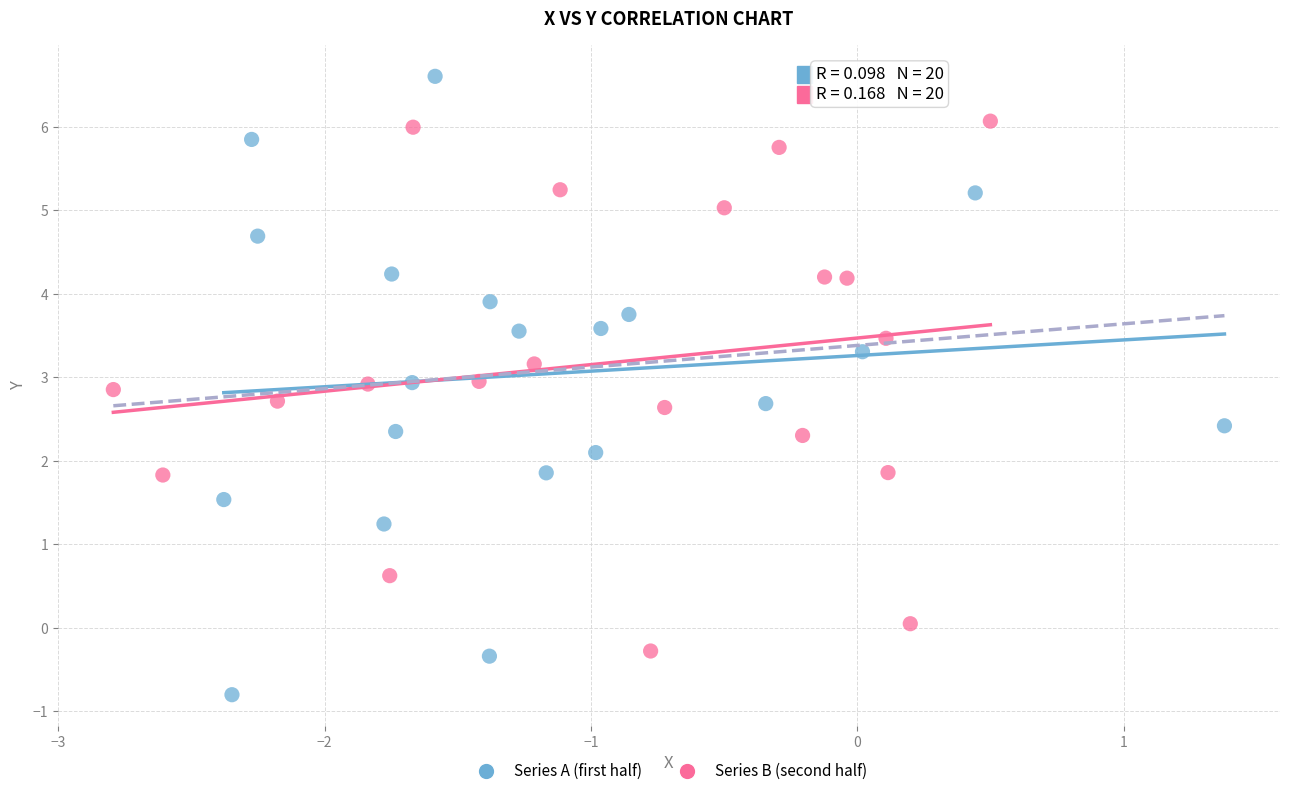

Which series contains the highest Y value?

Series A (first half)